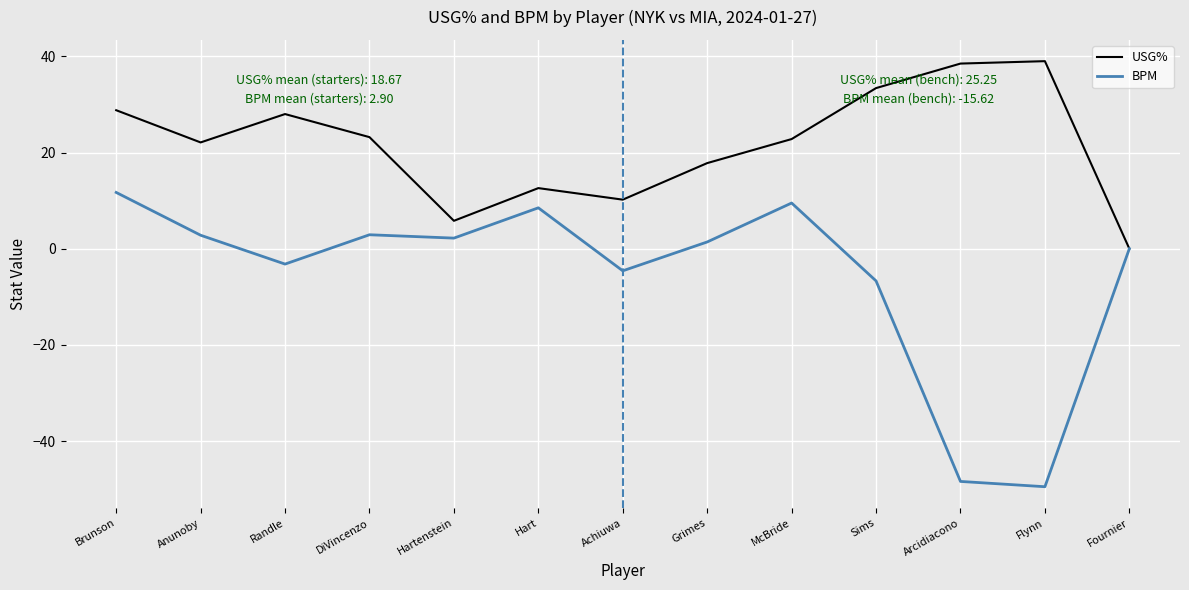

What is the difference between the highest and lowest values at Sims?

40.1